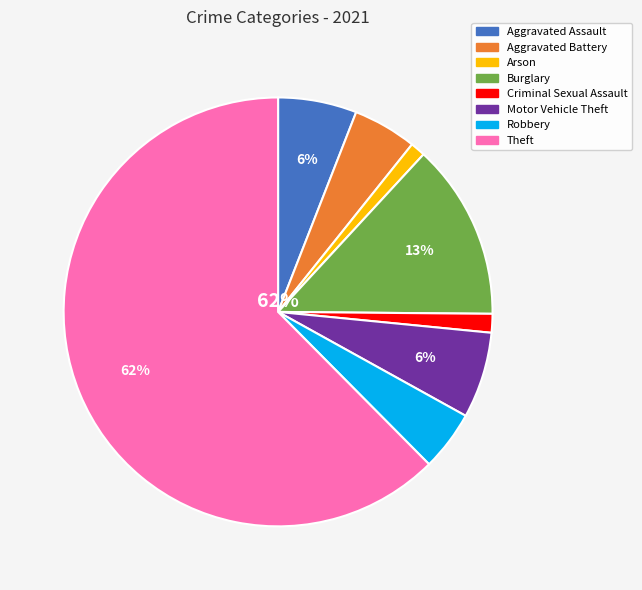

How many segments does this pie chart have?

8